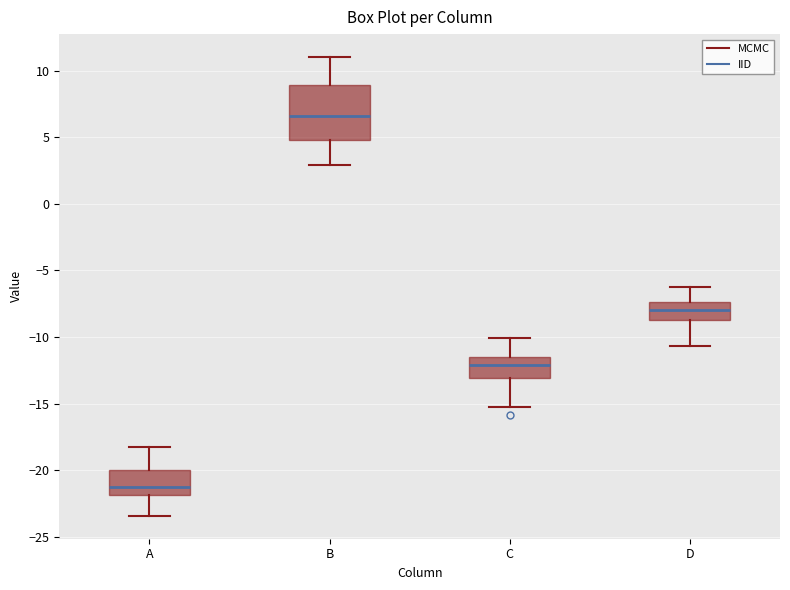

Reading left to right, read every box against the y-axis: the position of its median line, the range the box covers, and the ends of its whiskers. The values are not printed on the chart, so give them approximately, as read against the axis.

A: median -21.0, box -22.0 to -20.0, whiskers -23.5 to -18.0
B: median 6.5, box 5.0 to 9.0, whiskers 3.0 to 11.0
C: median -12.0, box -13.0 to -11.5, whiskers -15.0 to -10.0
D: median -8.0, box -8.5 to -7.5, whiskers -10.5 to -6.5